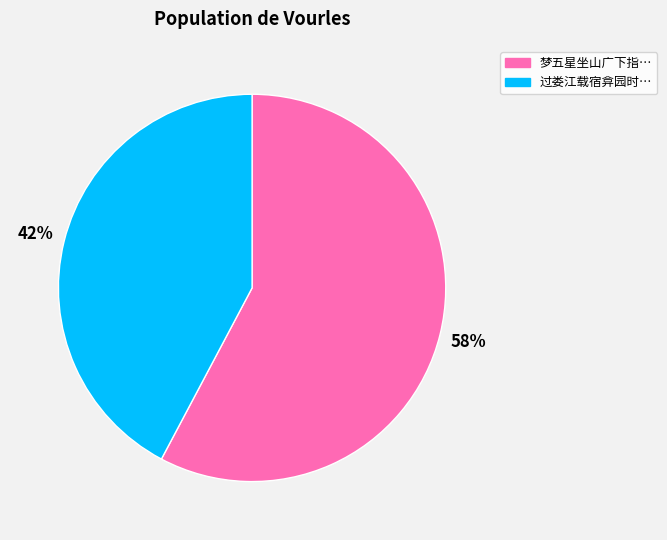

To the nearest percent, what is the average slice percentage?

50%